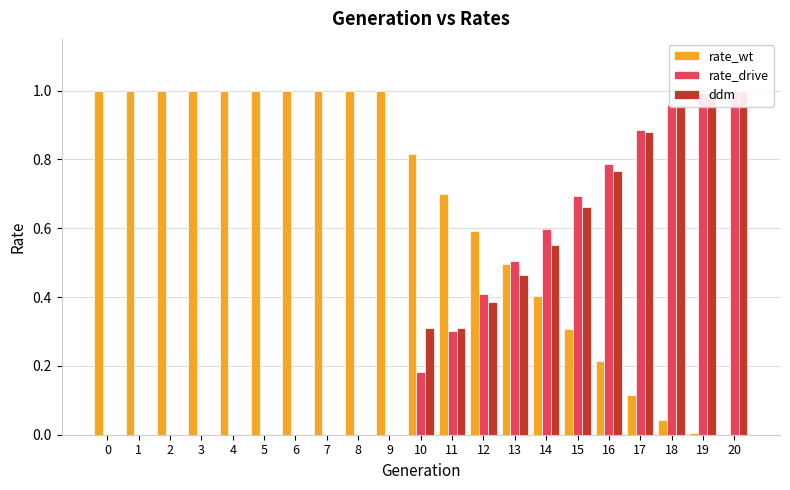

Which series has the largest total across all categories?

rate_wt